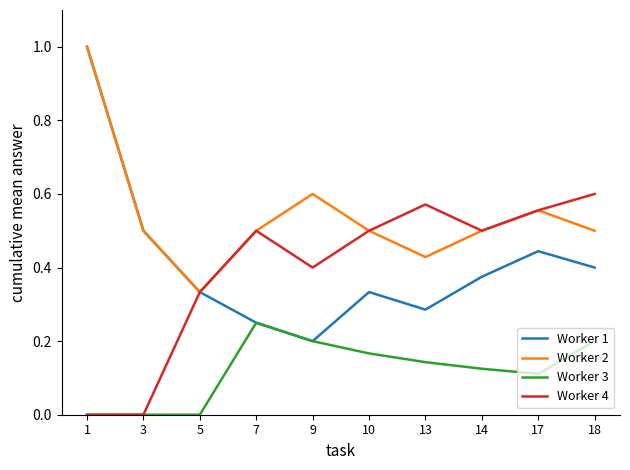

The Worker 4 series shows 1.0 at 13. True or false?

False